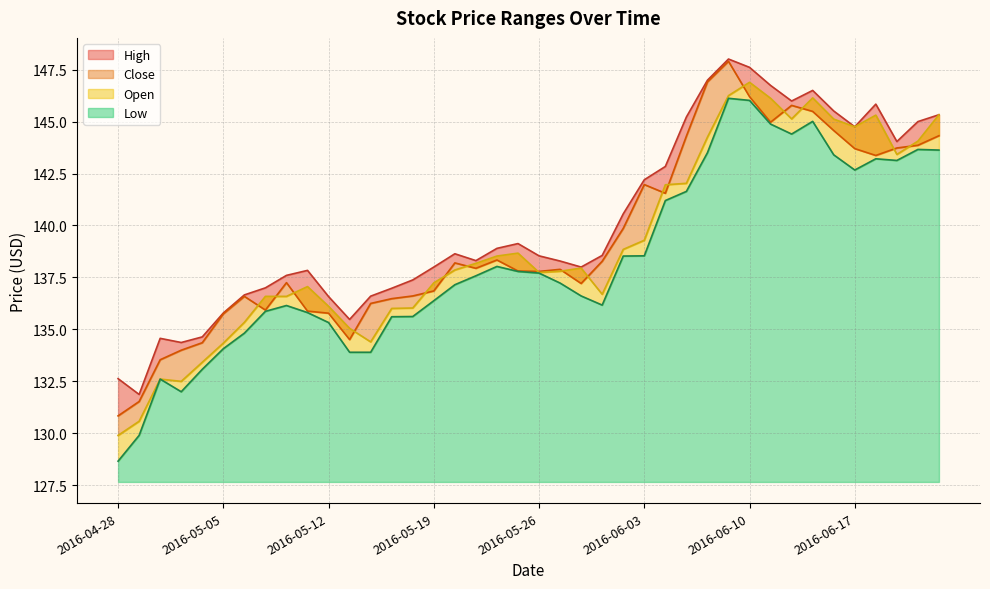

At how many categories does at least one series exceed 143?

13